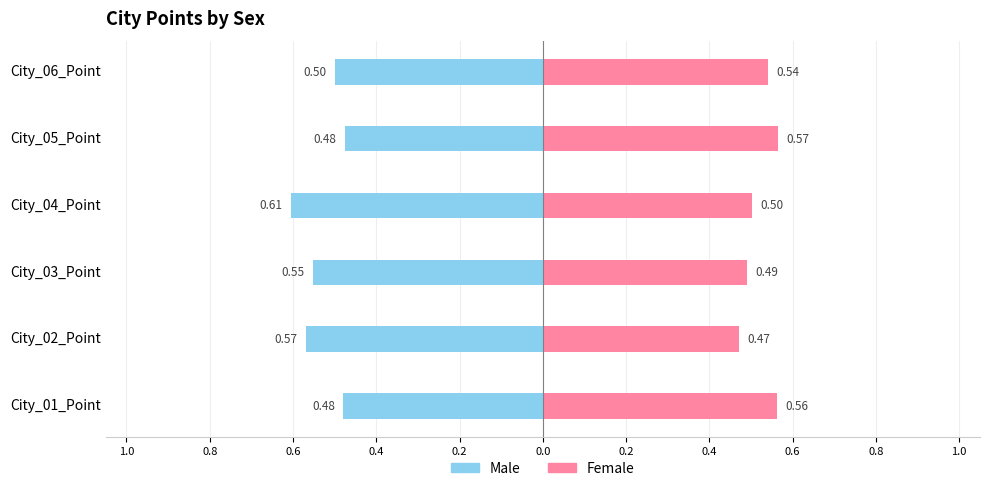

True or false: Male has a value of -1.0 at City_02_Point.

False